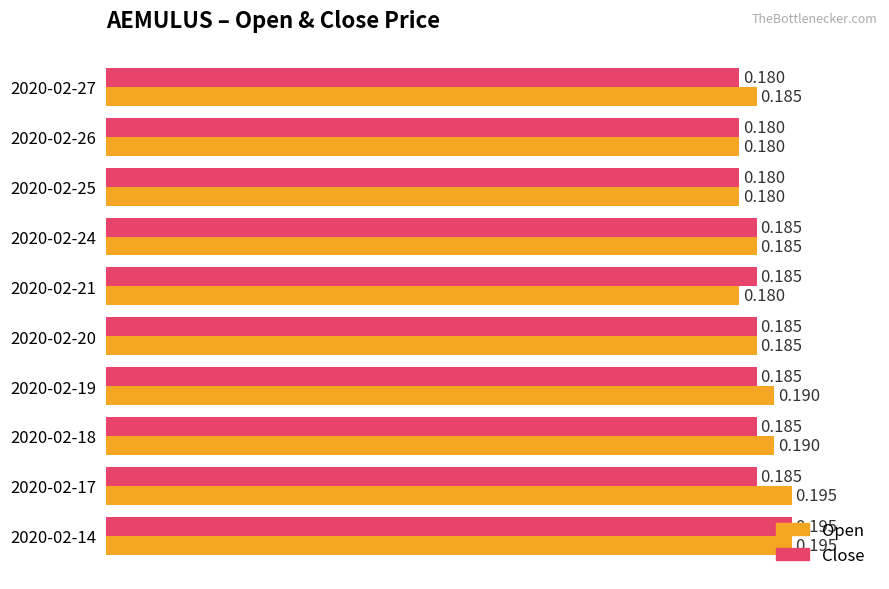

Between 2020-02-19 and 2020-02-25, which series saw the biggest shift?

Open